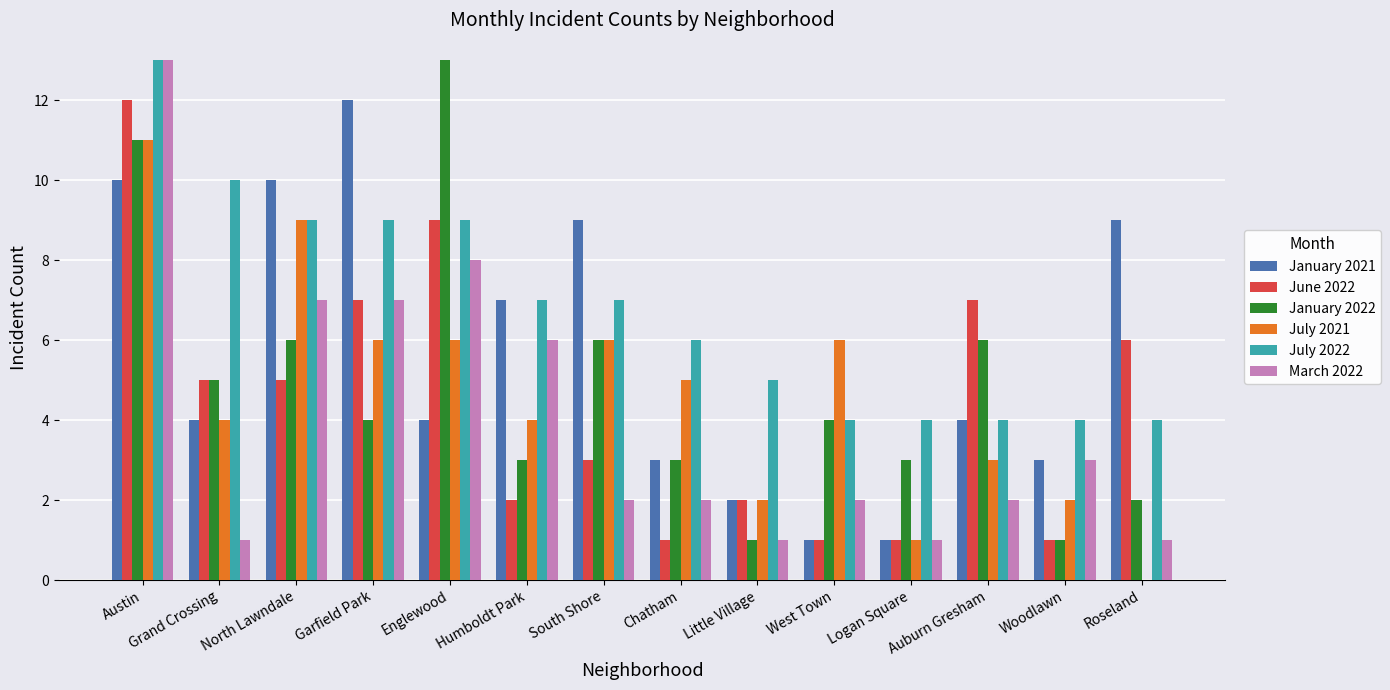

Is it true that January 2022 equals 2 at West Town?

False